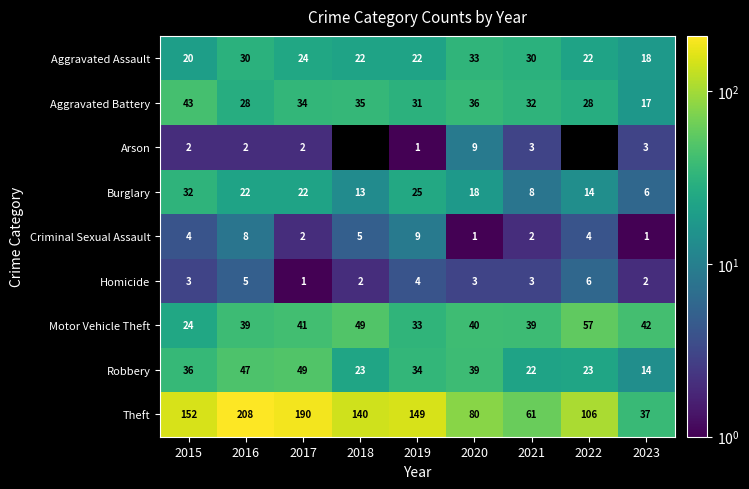

What is the average value of the Robbery series?

32